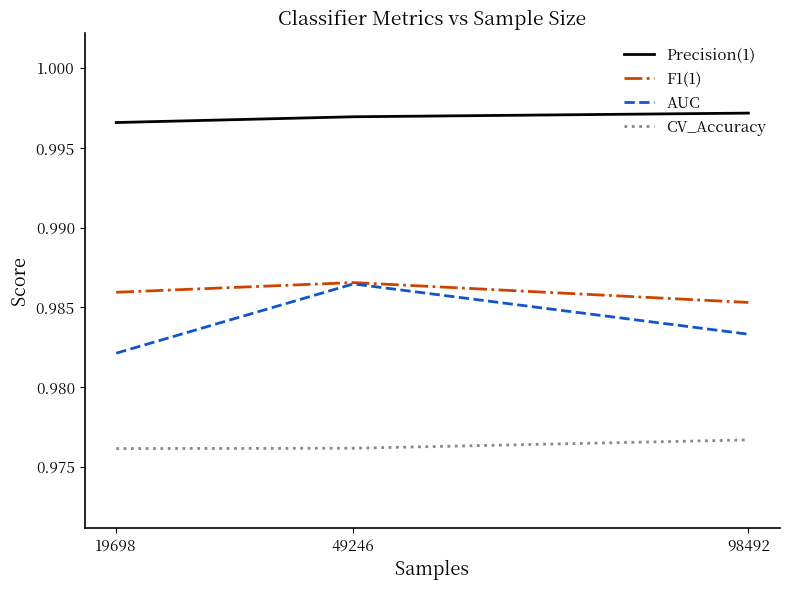

At which label is AUC closest to 0?

19698